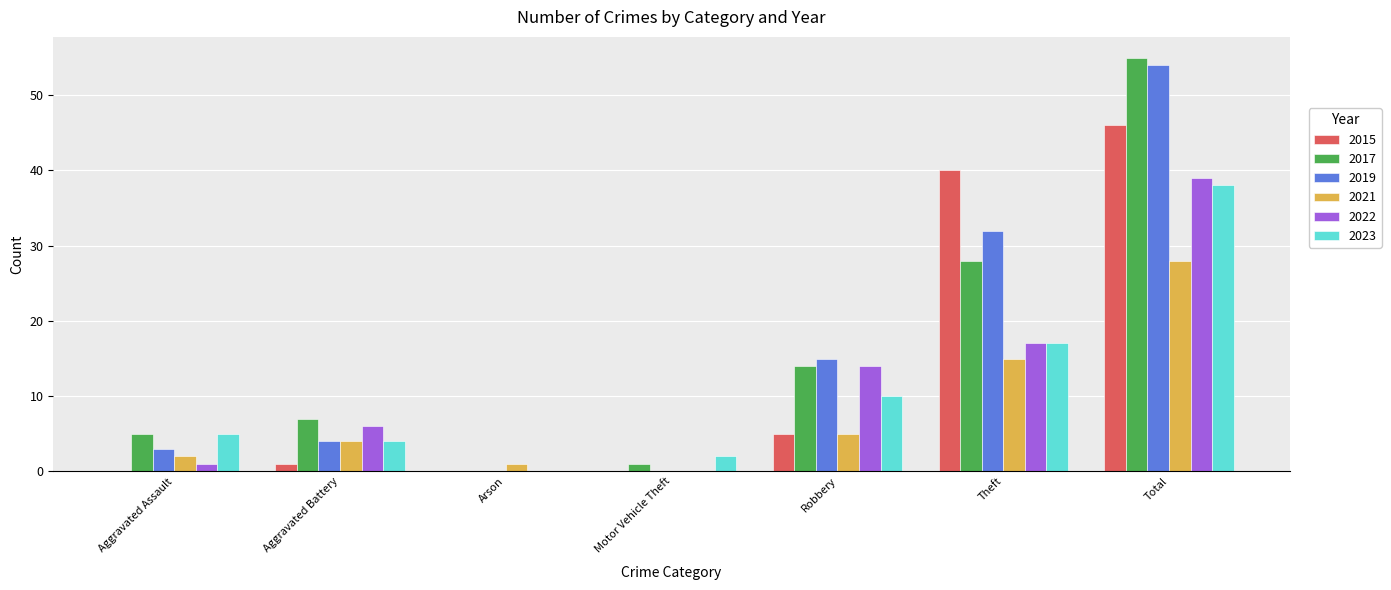

Where is 2019 nearest to the value 27?

Theft